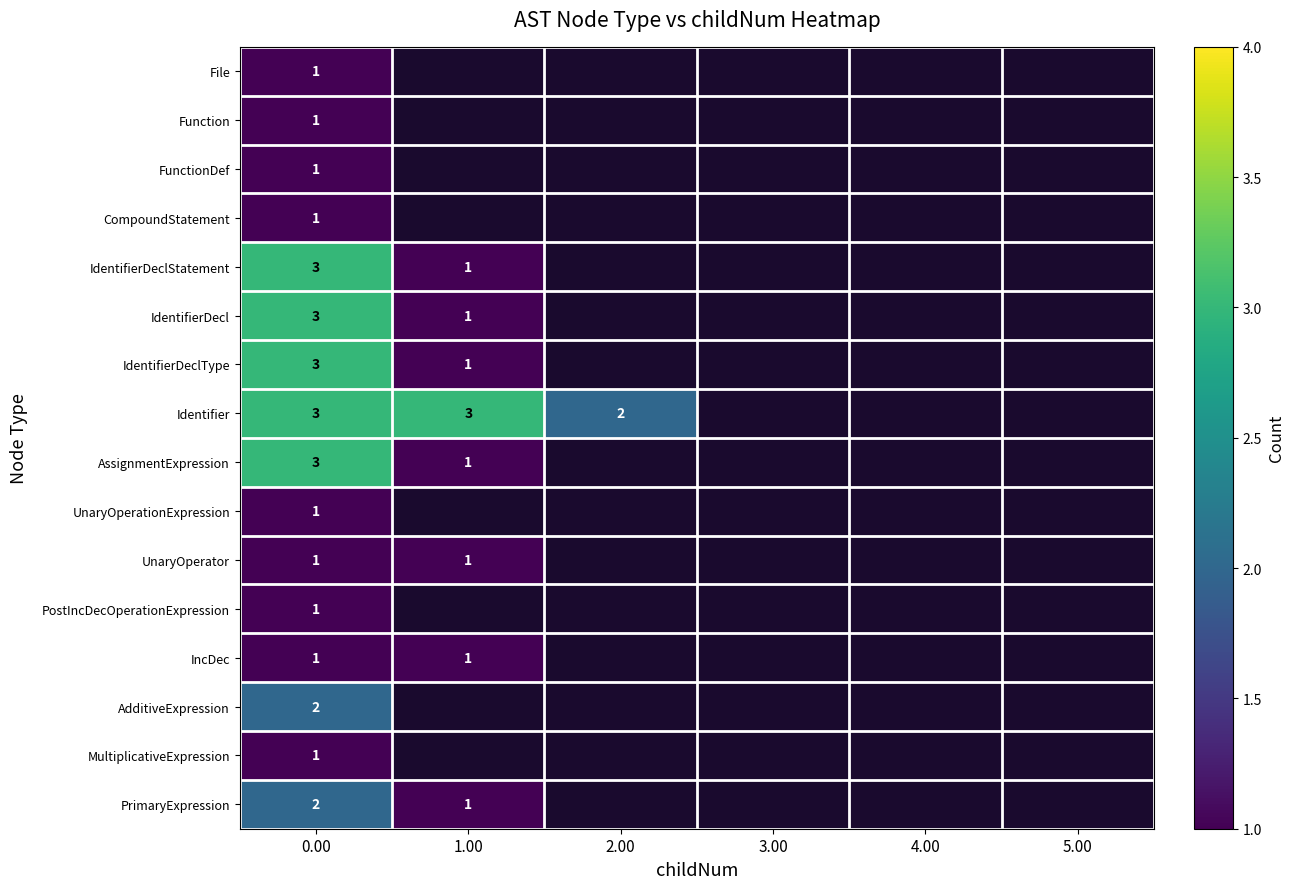

What is the total value across all series at 0.00?

28